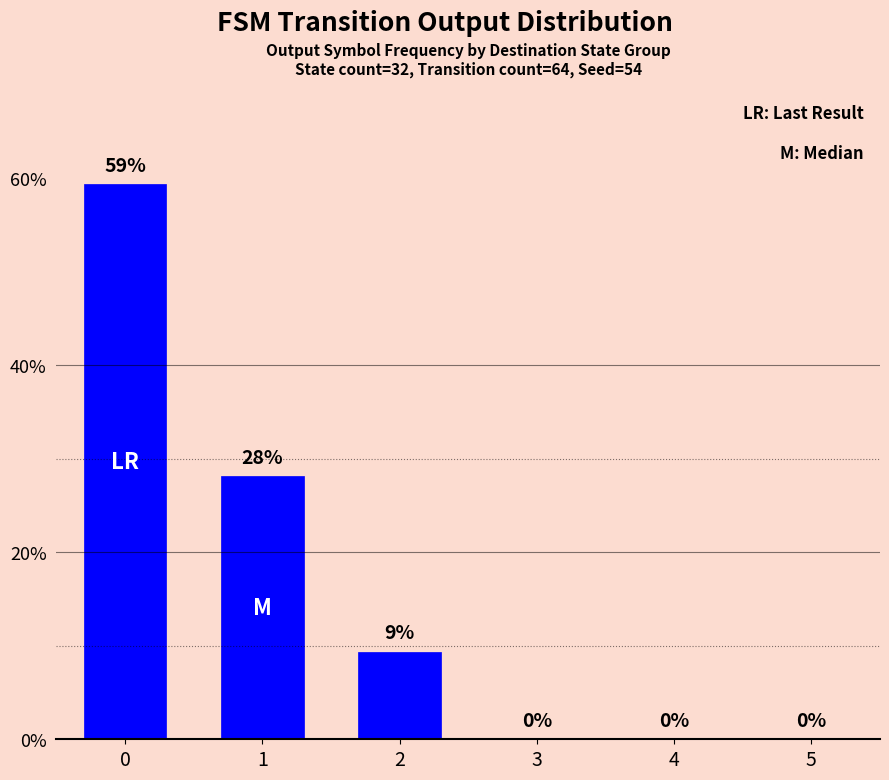

What is the maximum value shown in the chart?

59.4